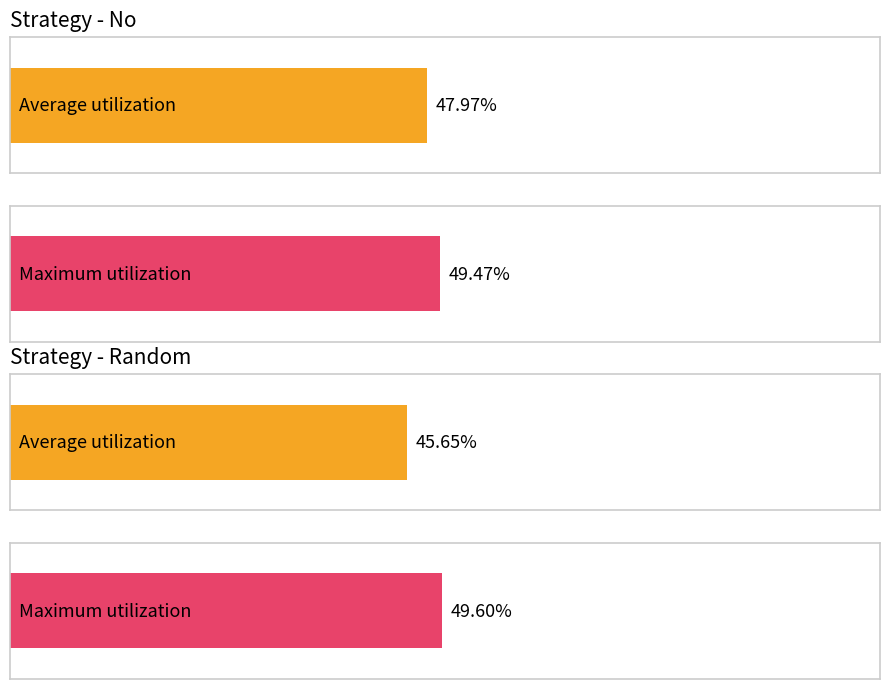

What is the average value of the Random series?

0.5